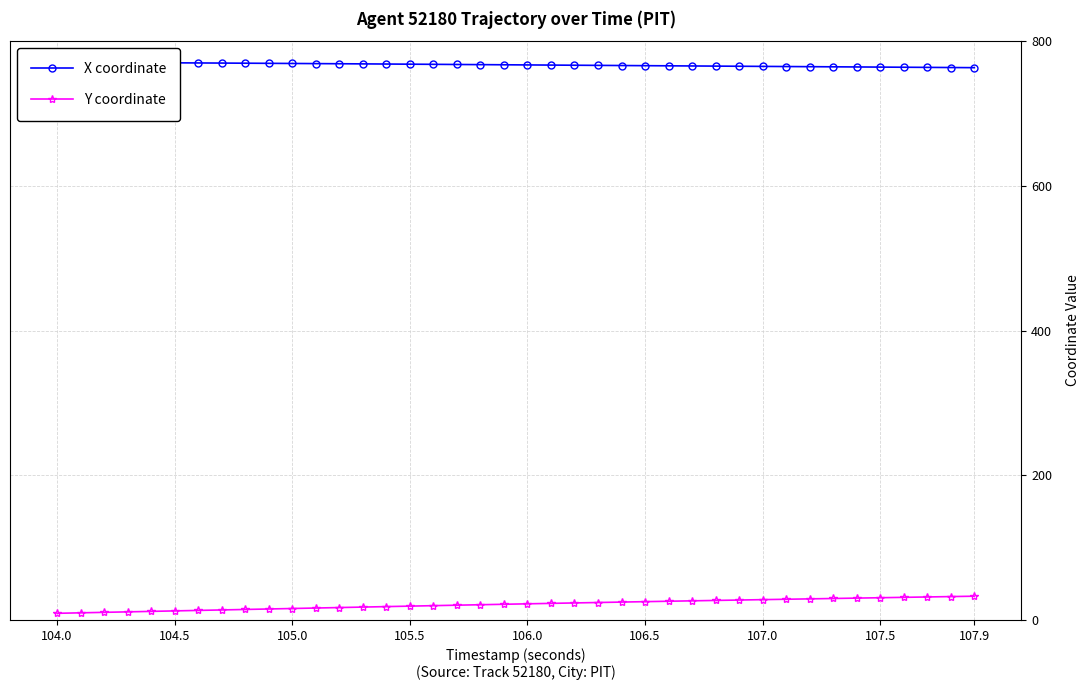

What is the maximum value for Y coordinate?

32.7